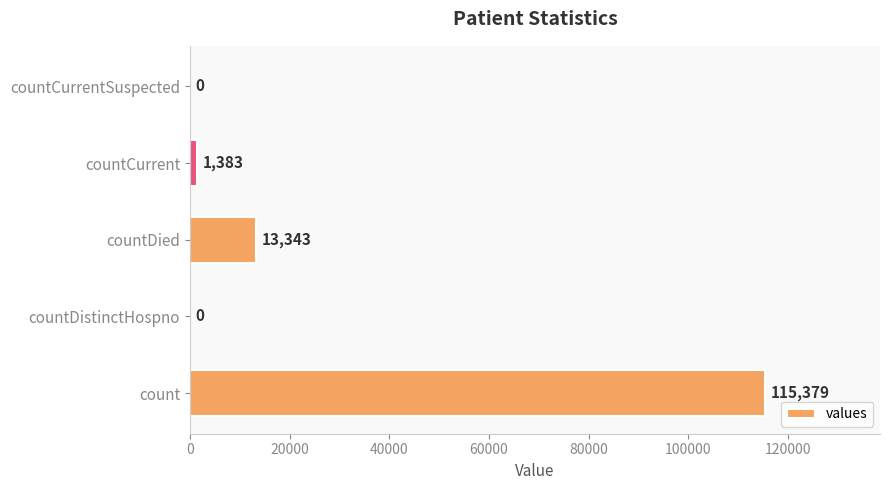

Where is the data nearest to the value 57689?

countDied